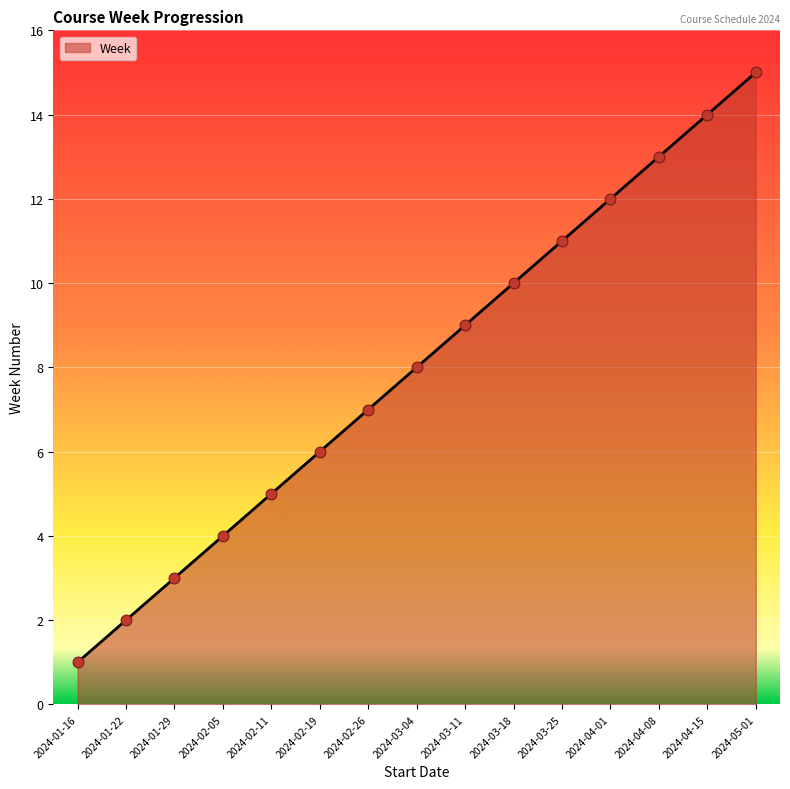

What is the change in value from 2024-04-15 to 2024-05-01?

+1